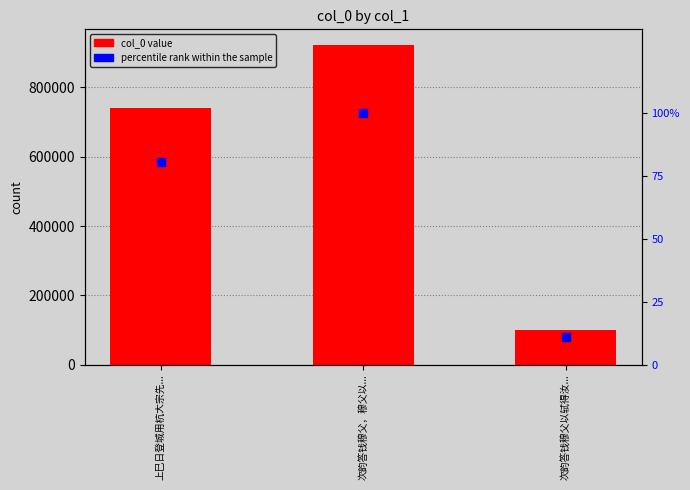

Which series has the largest total across all categories?

col_0